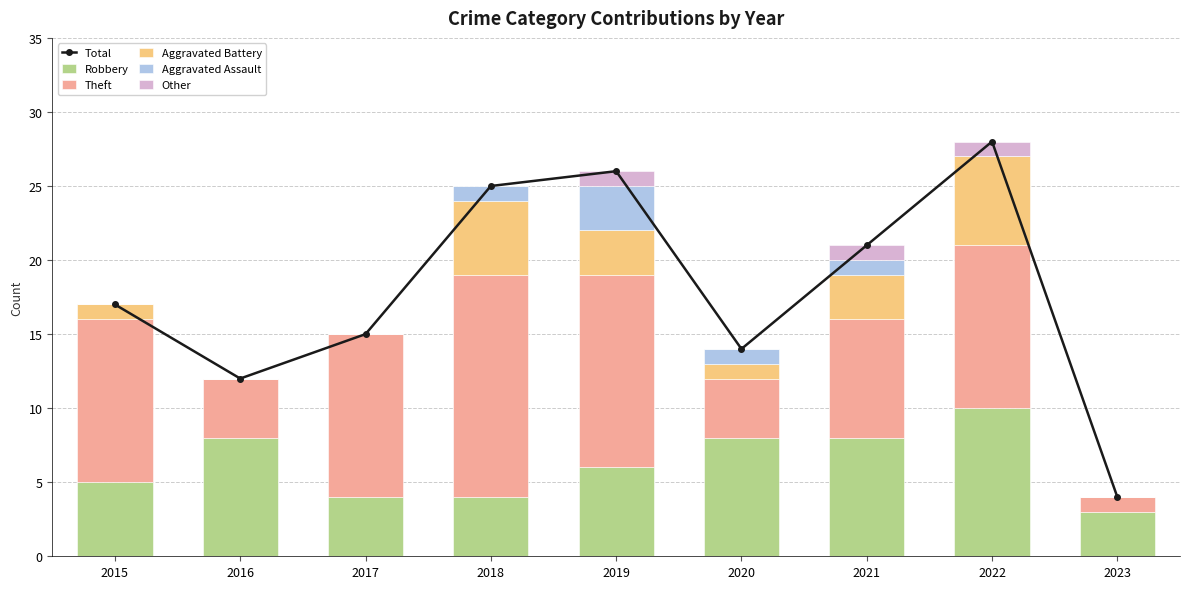

What is the sum of the Total values at 2021 and 2019?

47